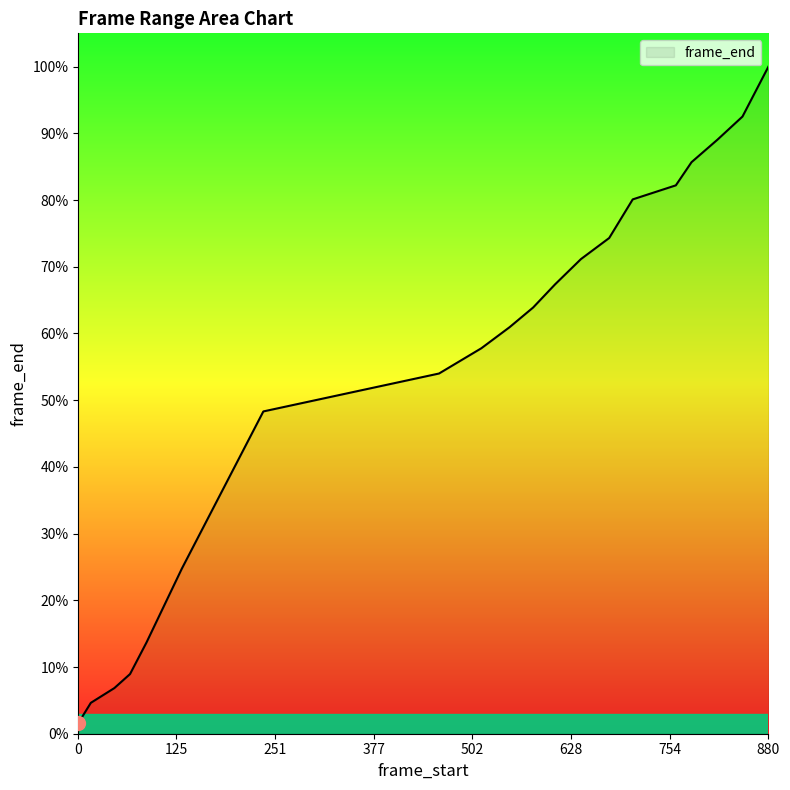

True or false: there are more than 2 points higher than both neighbors.

False